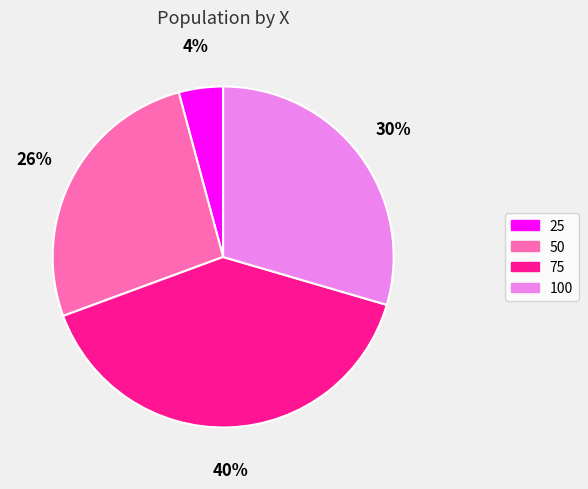

Does 75 account for over 50% of the chart?

No